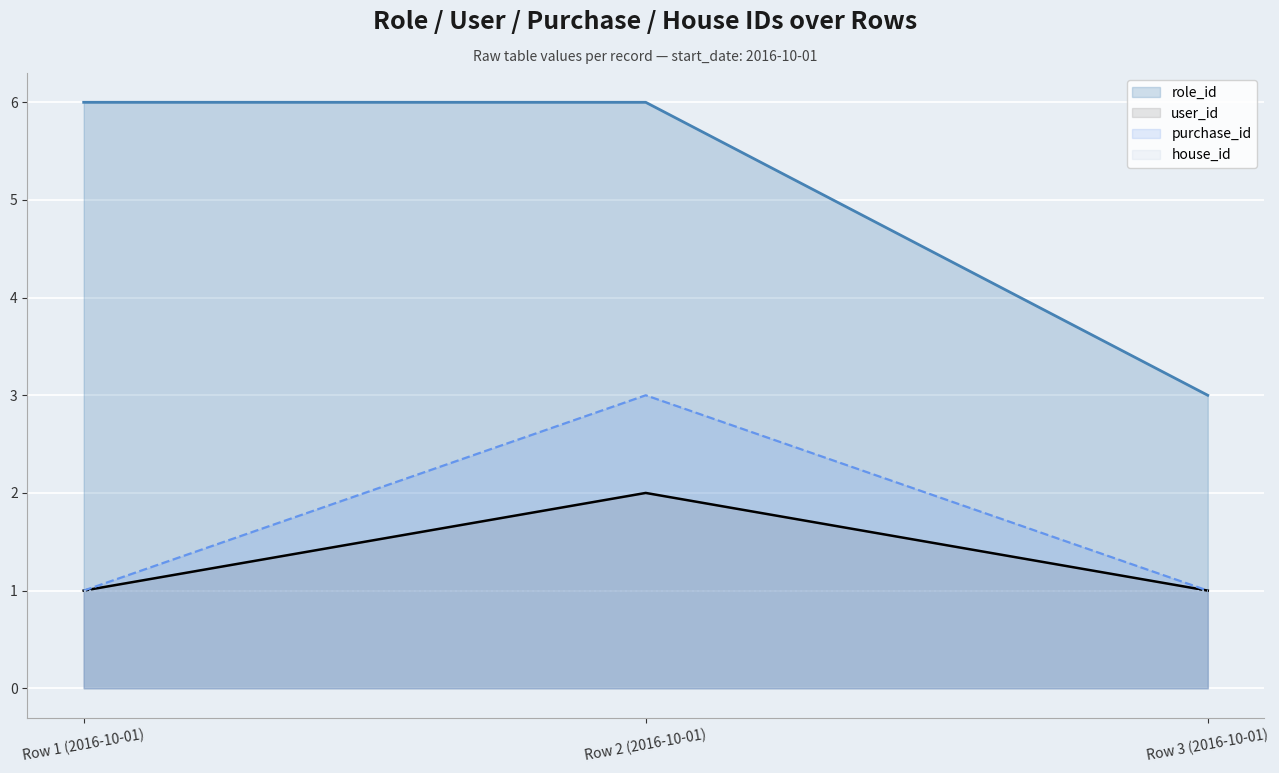

Count the number of categories in the chart.

3